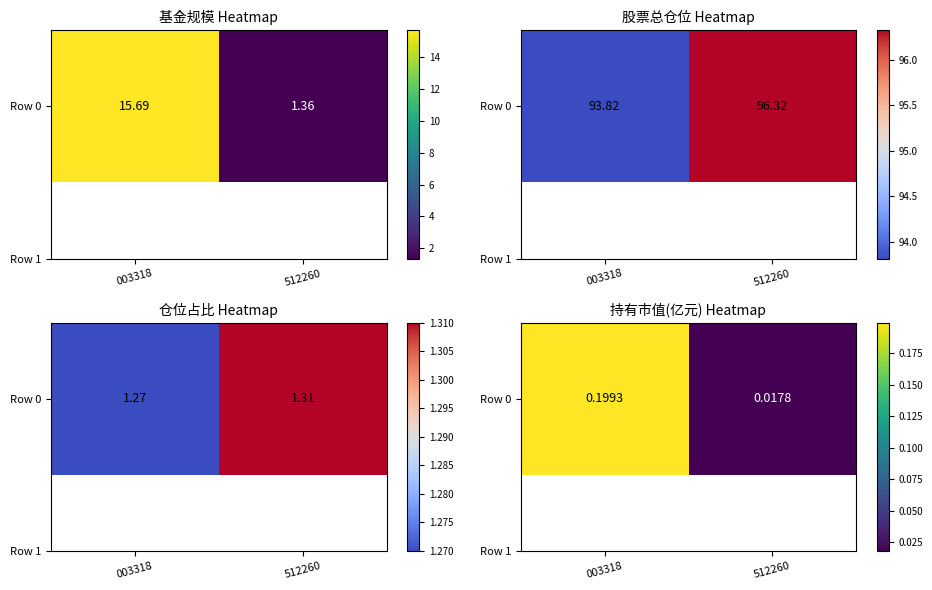

What is the change in value from 003318 to 512260?

-0.2